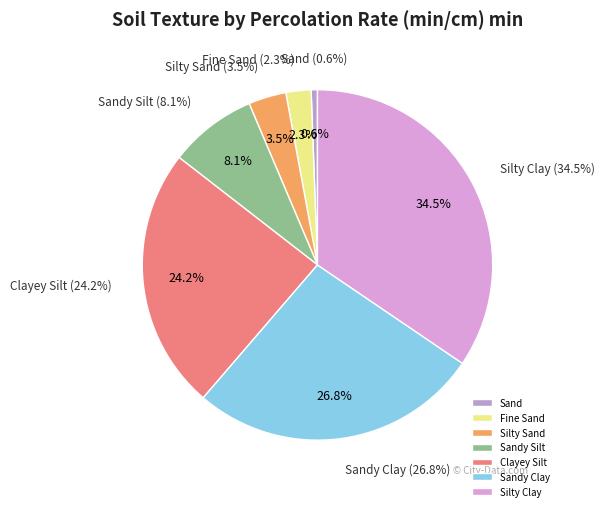

Is it true that Sand is 11% of the pie?

False